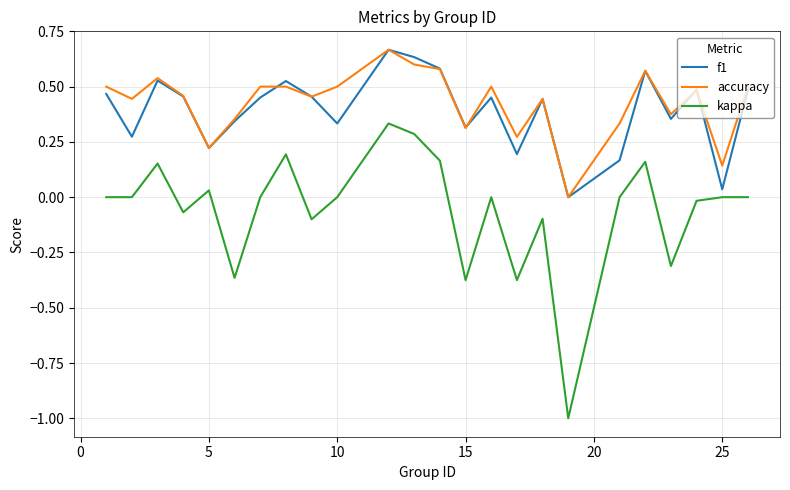

What is the difference between the maximum and minimum values in the kappa series?

1.3